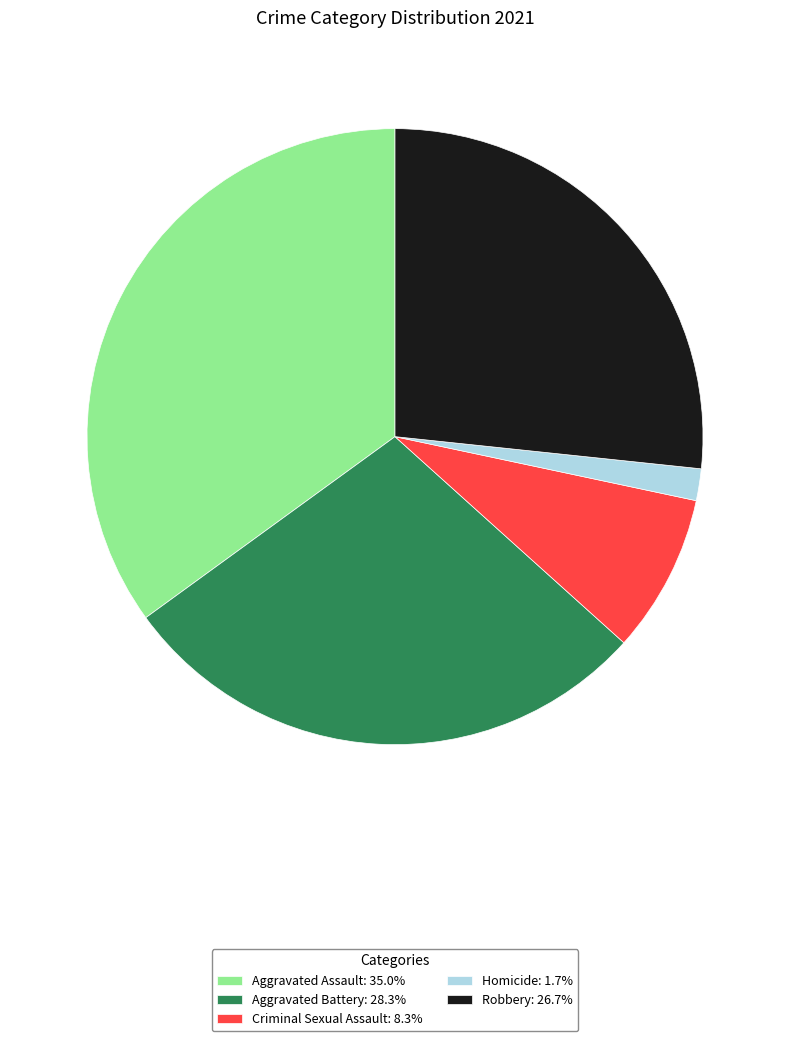

Is it true that Aggravated Battery is 19% of the pie?

False